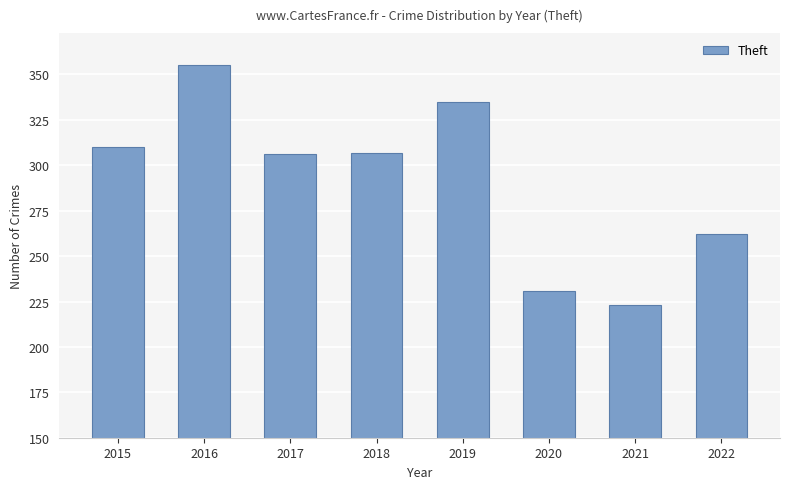

Is it true that the value at 2015 is 88?

False